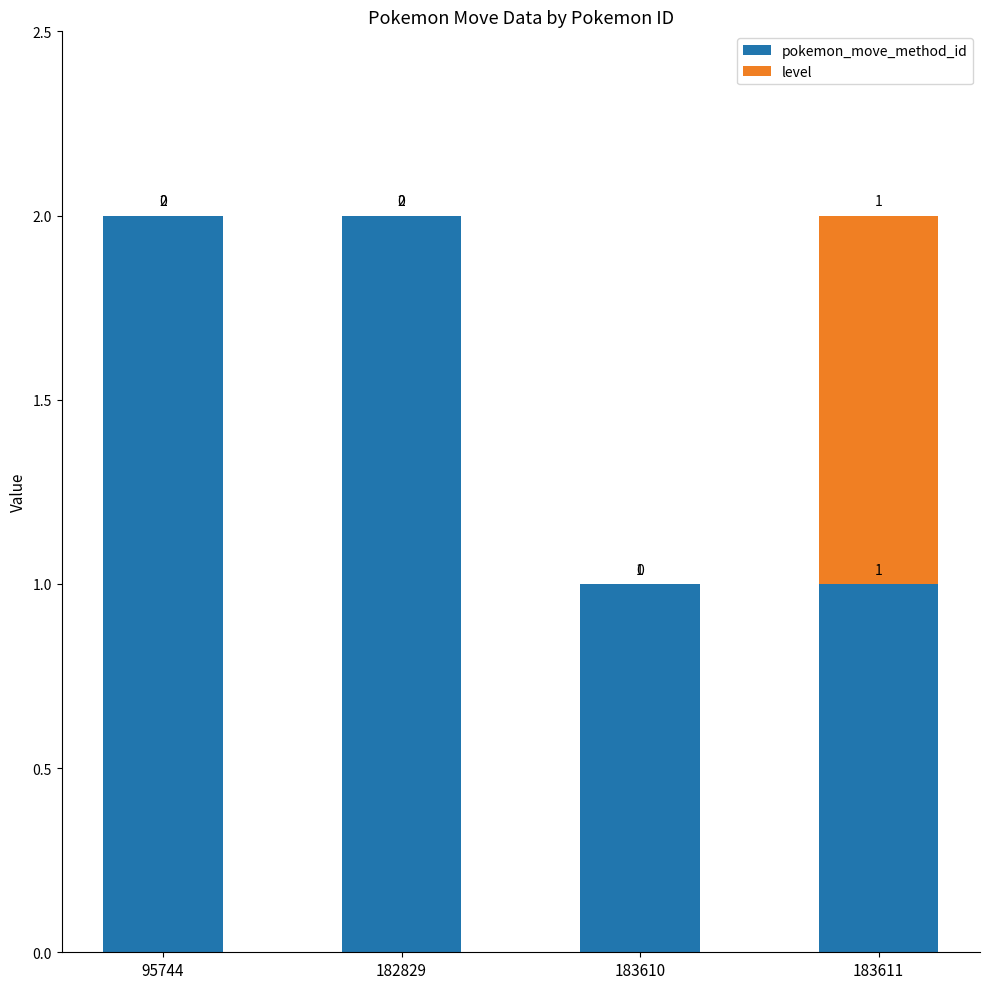

The value of pokemon_move_method_id at 95744 is 3. True or false?

False